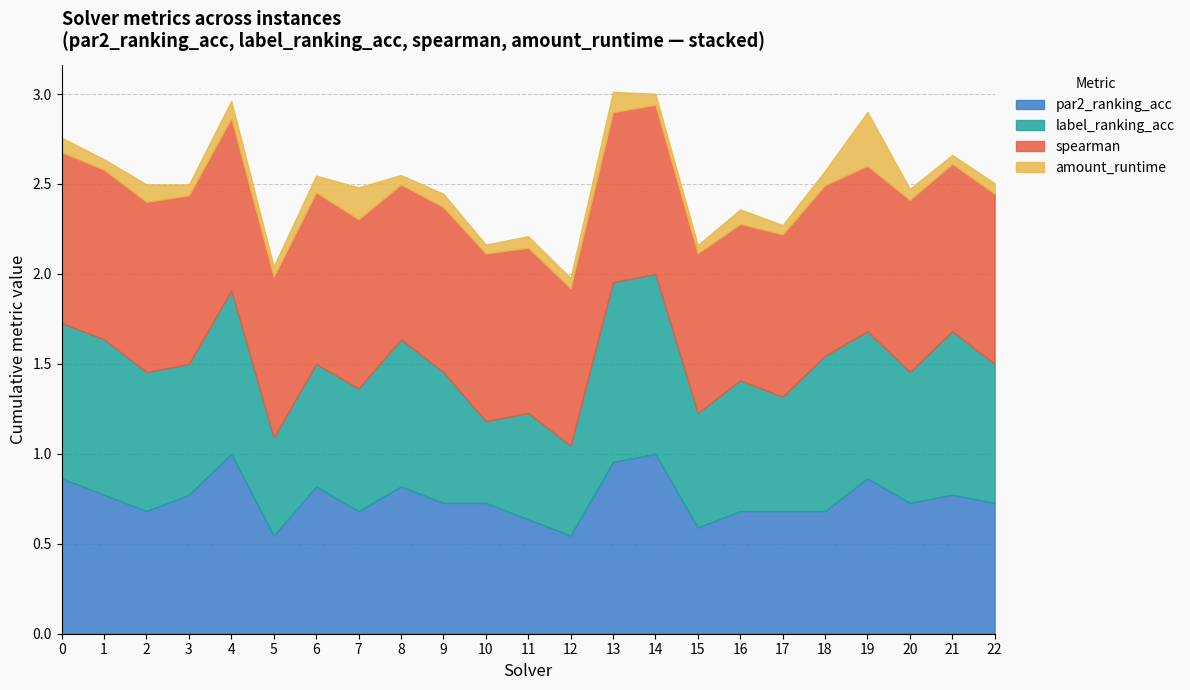

Is the value of spearman at 18 greater than the value of par2_ranking_acc at 17?

Yes